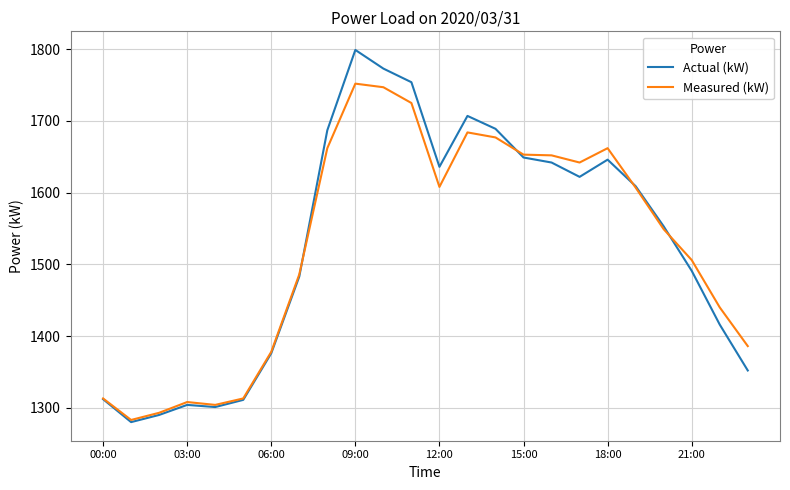

Which series has the largest range (max minus min)?

Actual (kW)